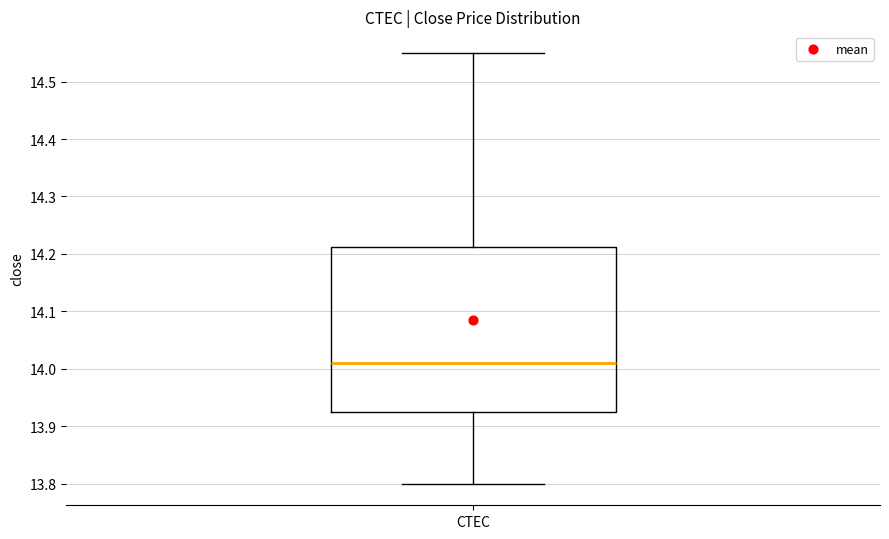

Transcribe this box plot: give where the median line is, the range the box spans, and where the two whiskers end, as read against the y-axis. The values are not printed on the chart, so give them approximately, as read against the axis.

median 14.01, box 13.93 to 14.21, whiskers 13.80 to 14.55